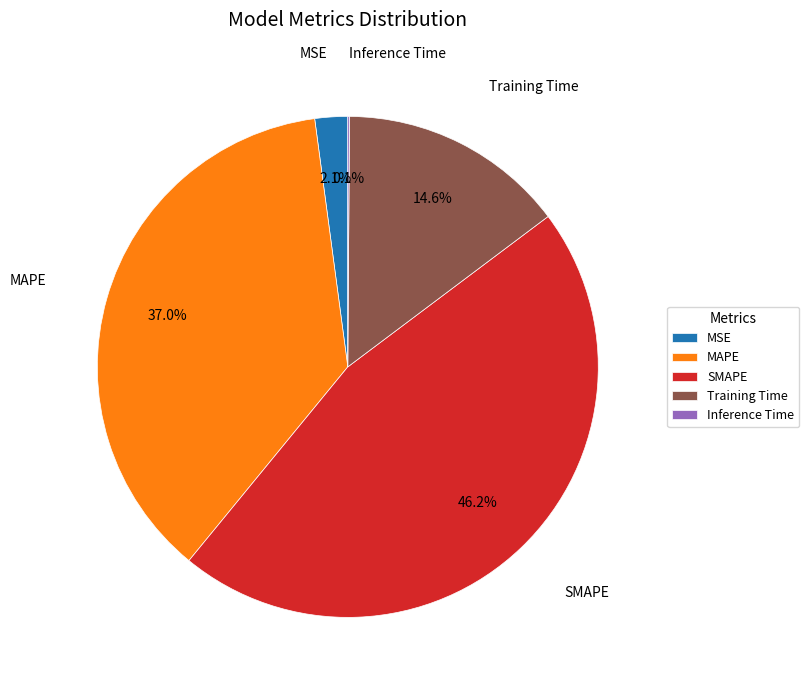

Between MAPE and MSE, which is larger?

MAPE